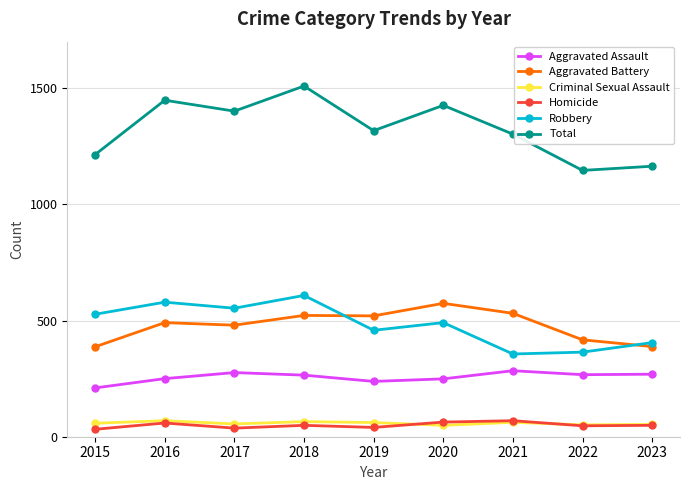

How many series are shown in this chart?

6